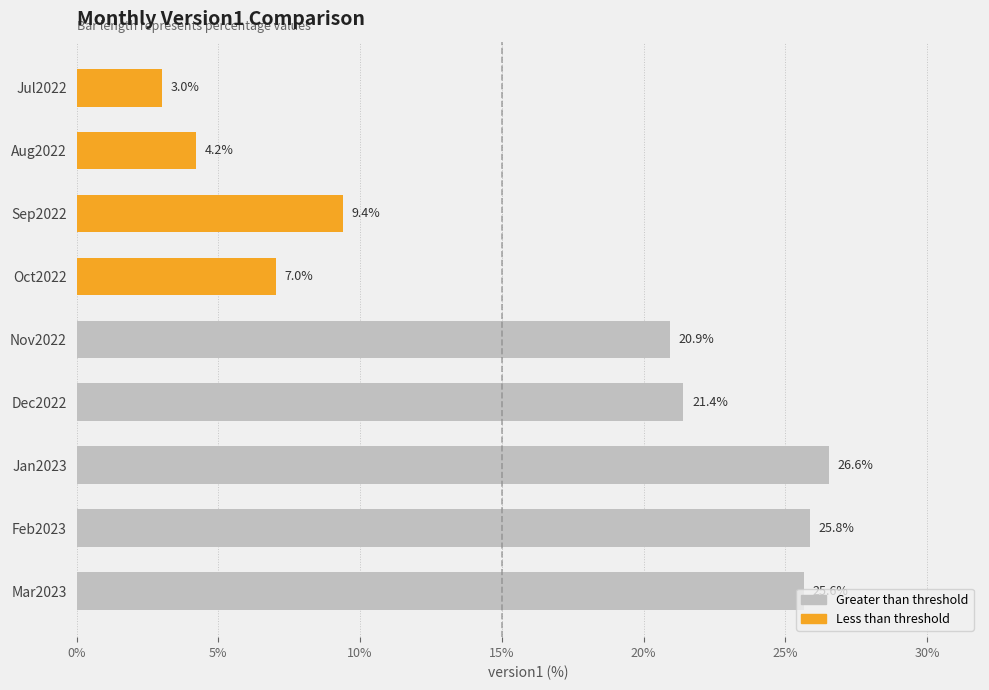

What is the change in value from Dec2022 to Nov2022?

-0.5